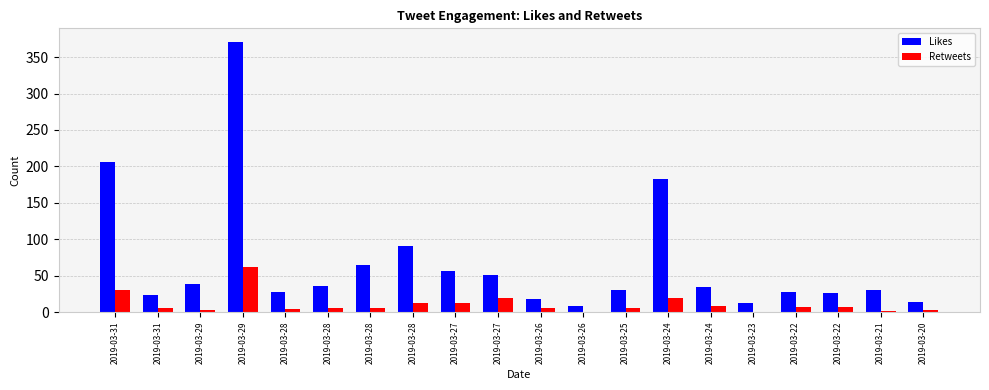

How many distinct data groups are displayed?

2